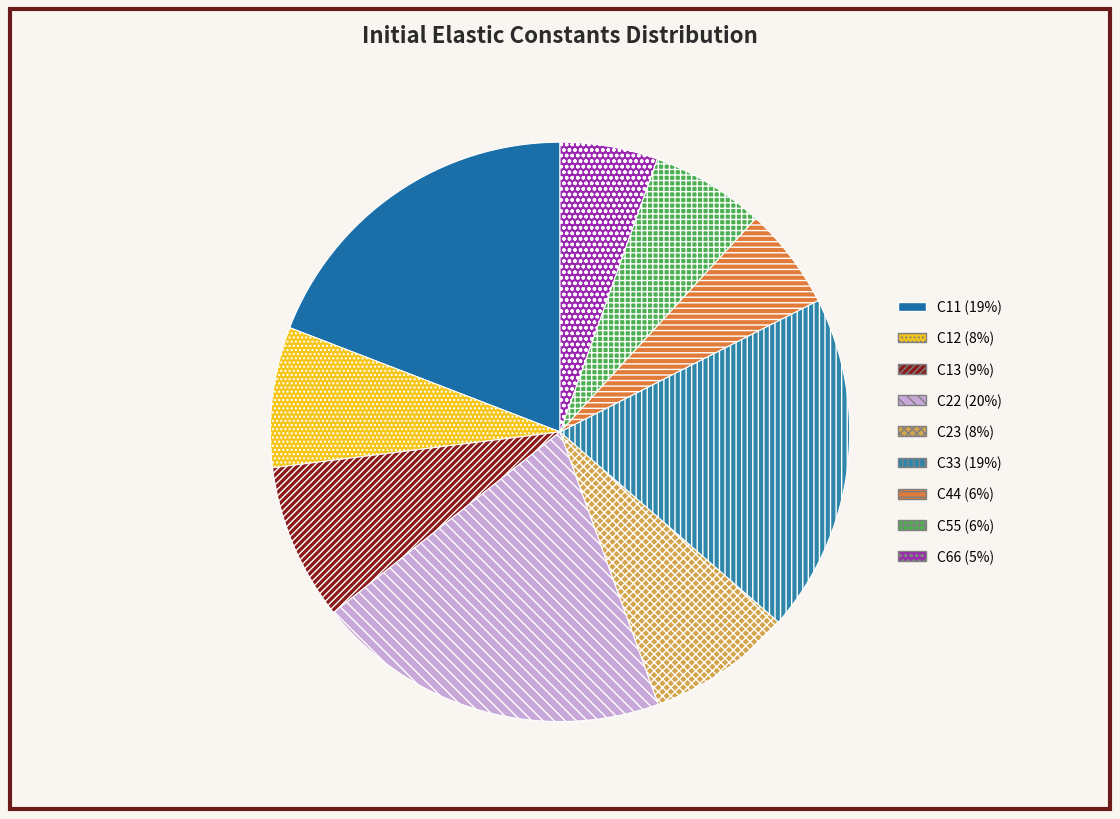

Is there a majority slice in this chart?

No